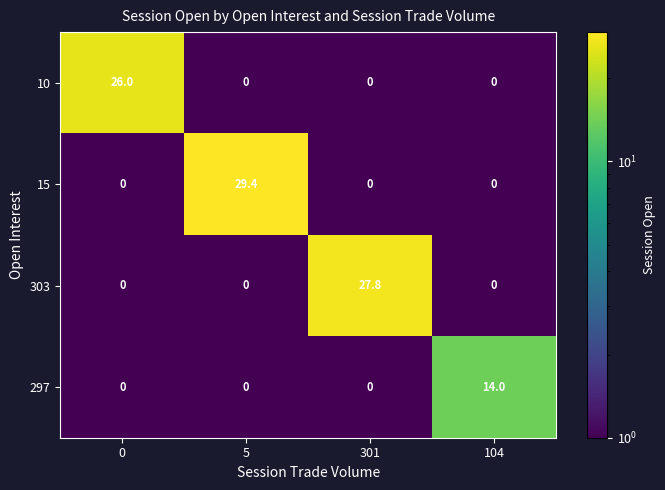

Which label corresponds to the largest value in the chart?

5